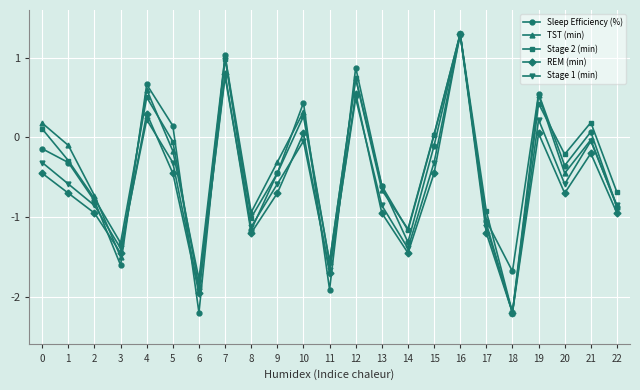

The Stage 1 (min) series shows -0.9 at 13. True or false?

True